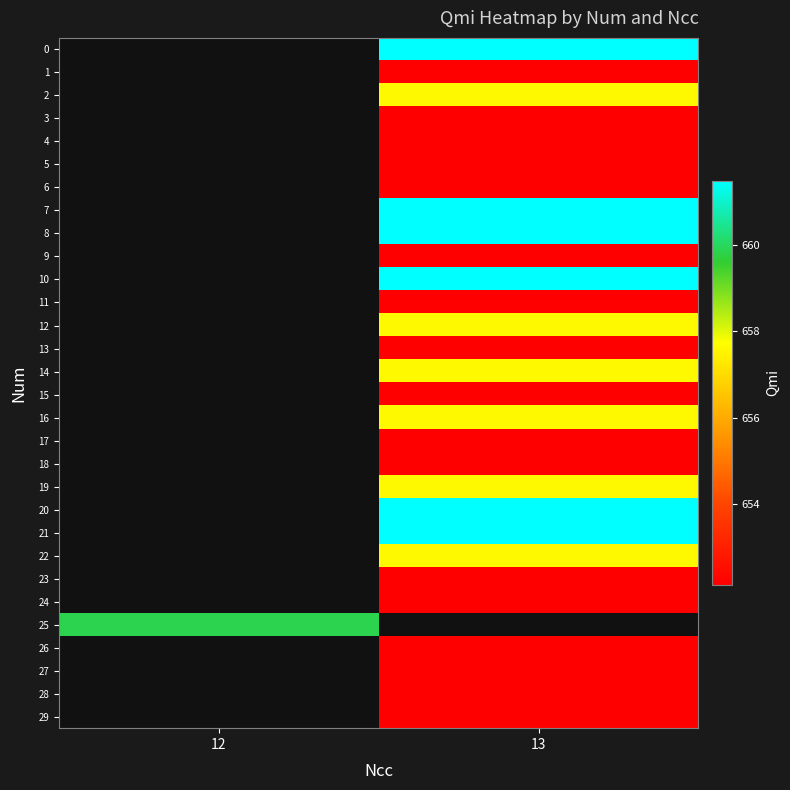

Where does the row_24 series first go above 652?

13